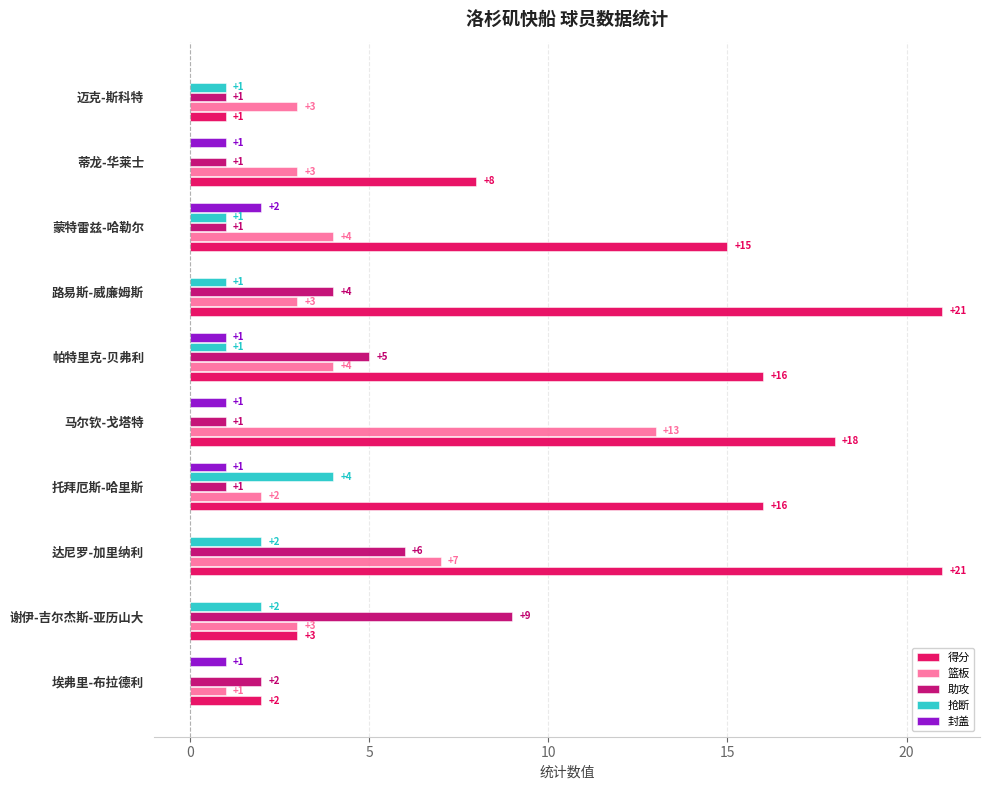

Which category has the highest value in the 抢断 series?

托拜厄斯-哈里斯